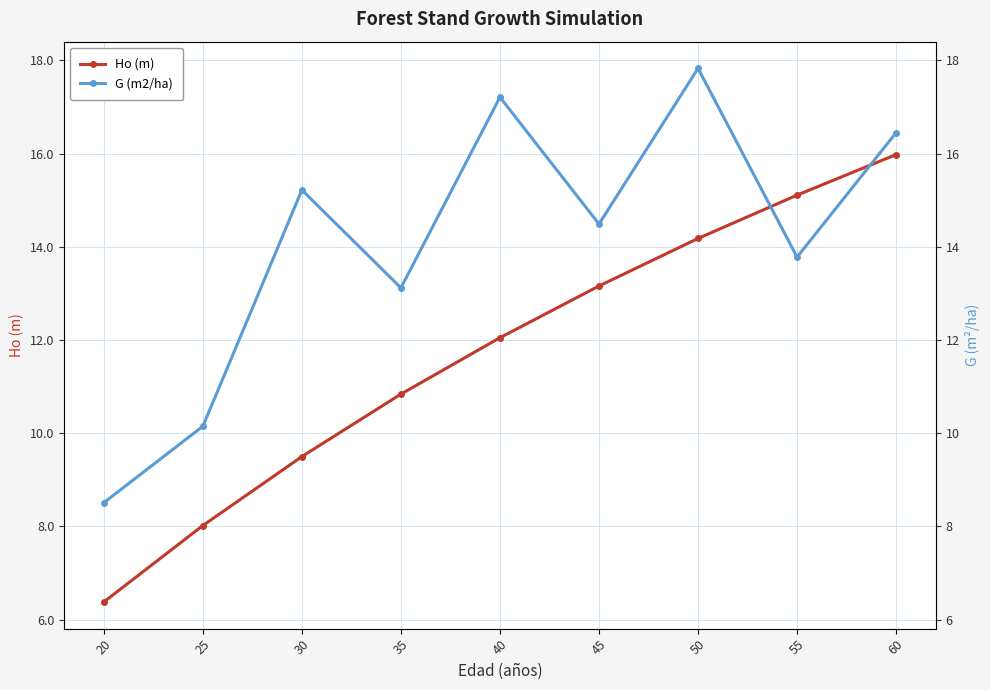

How many data points in G (m2/ha) are above 14?

5